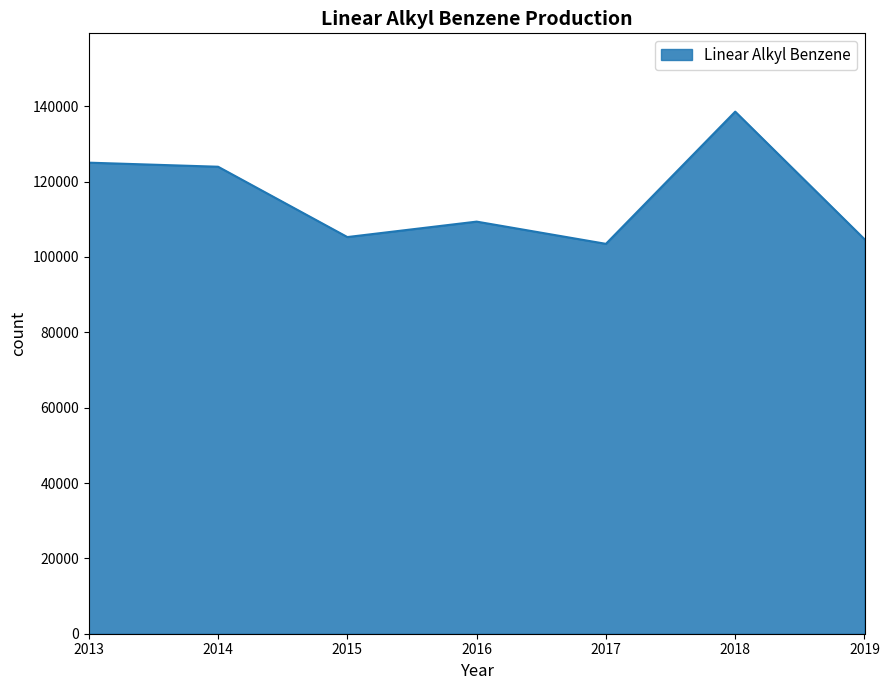

At which category does the data reach its first local valley?

2015